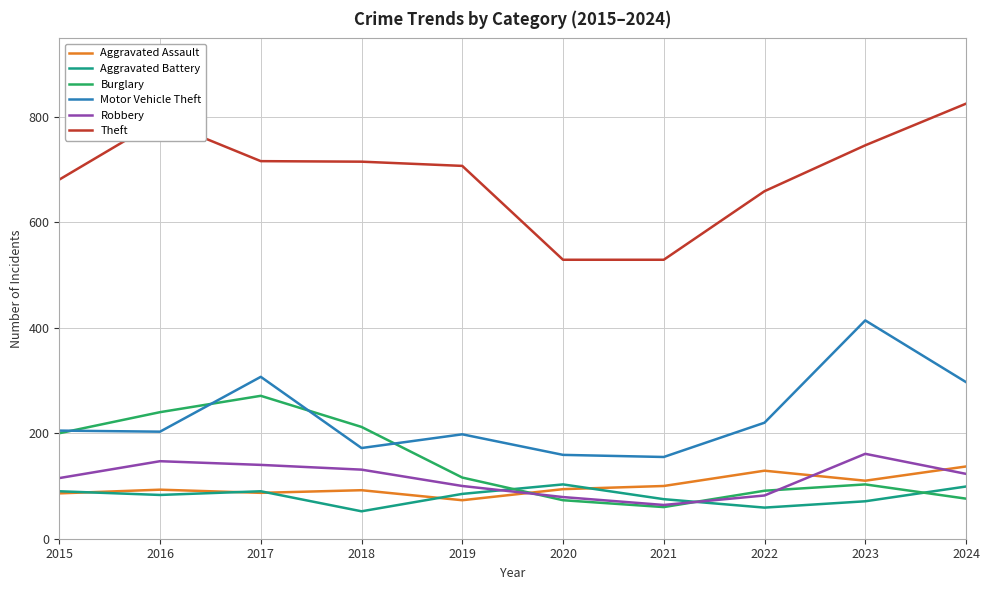

What value does the Aggravated Battery series have at 2018?

52